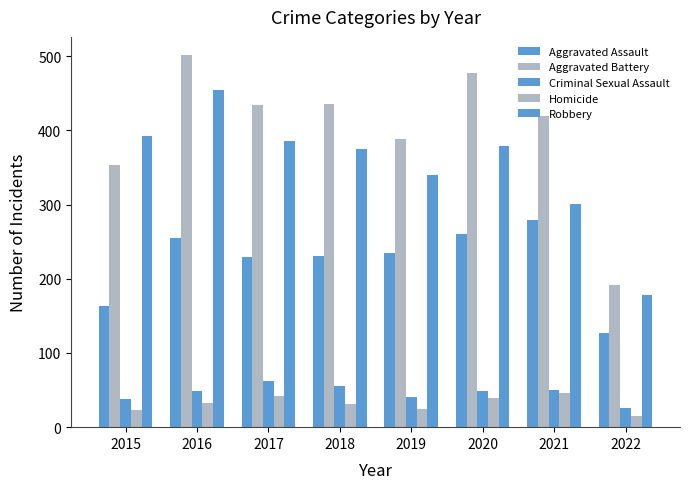

Which series has the largest total across all categories?

Aggravated Battery